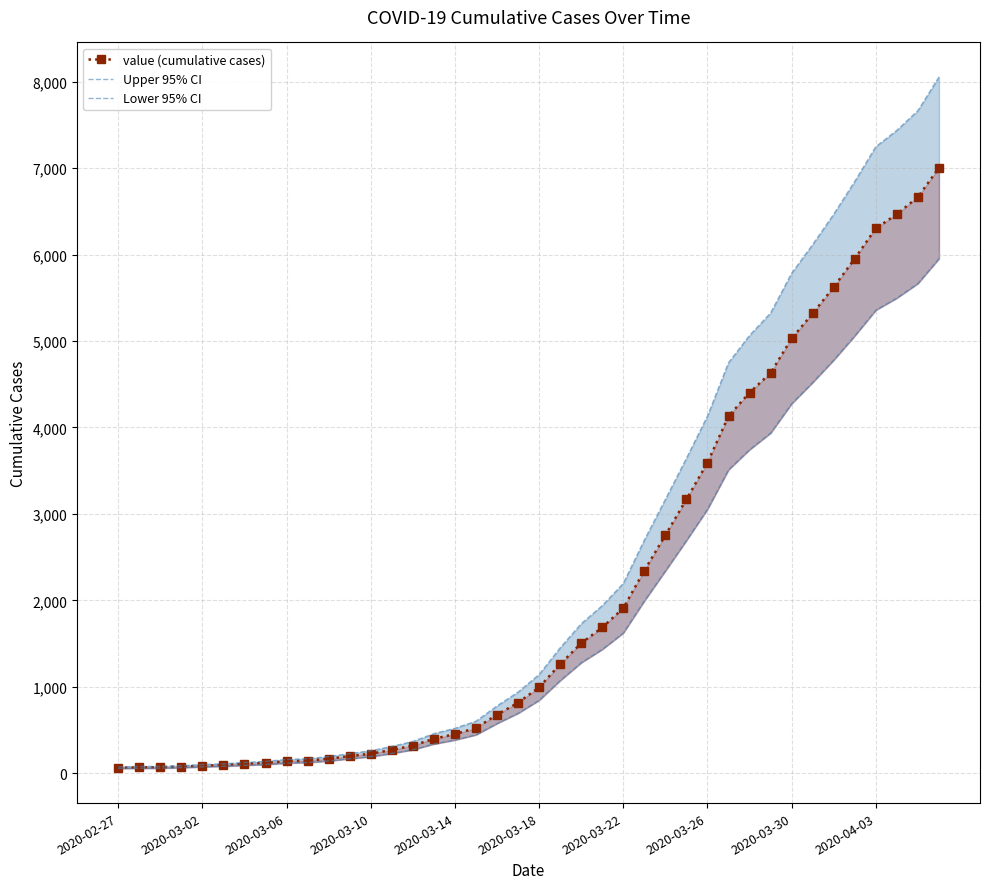

What position from the right is 2020-03-14?

24